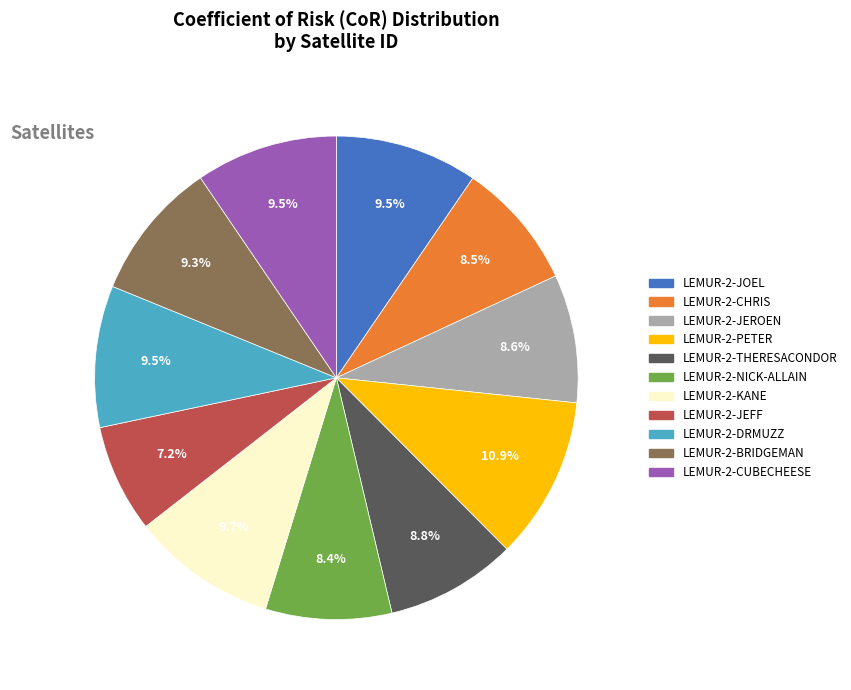

To the nearest percent, what is the combined percentage of LEMUR-2-CUBECHEESE and LEMUR-2-BRIDGEMAN?

19%